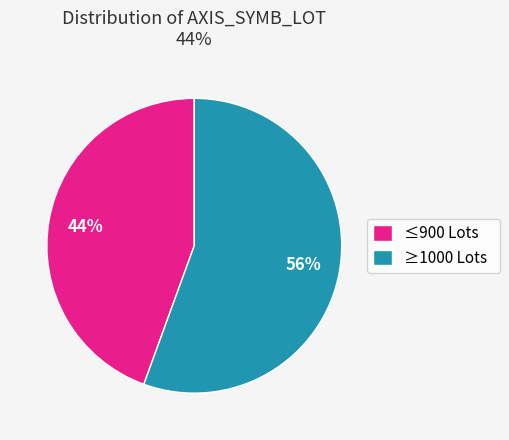

Between ≥1000 Lots and ≤900 Lots, which is larger?

≥1000 Lots